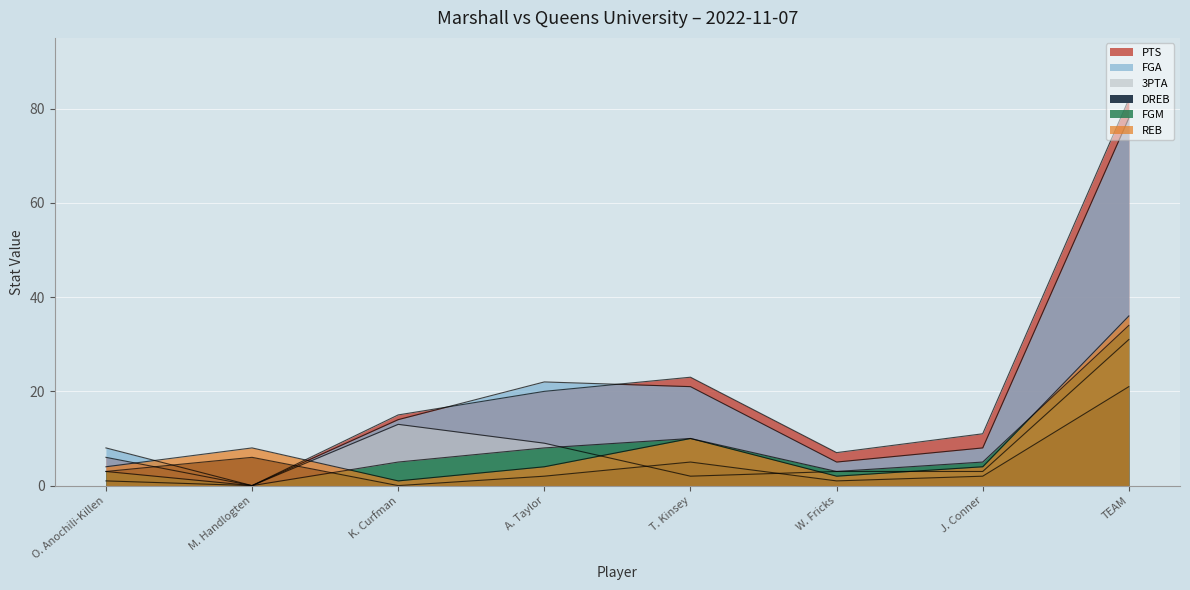

At which category is the sum across all series the highest?

TEAM